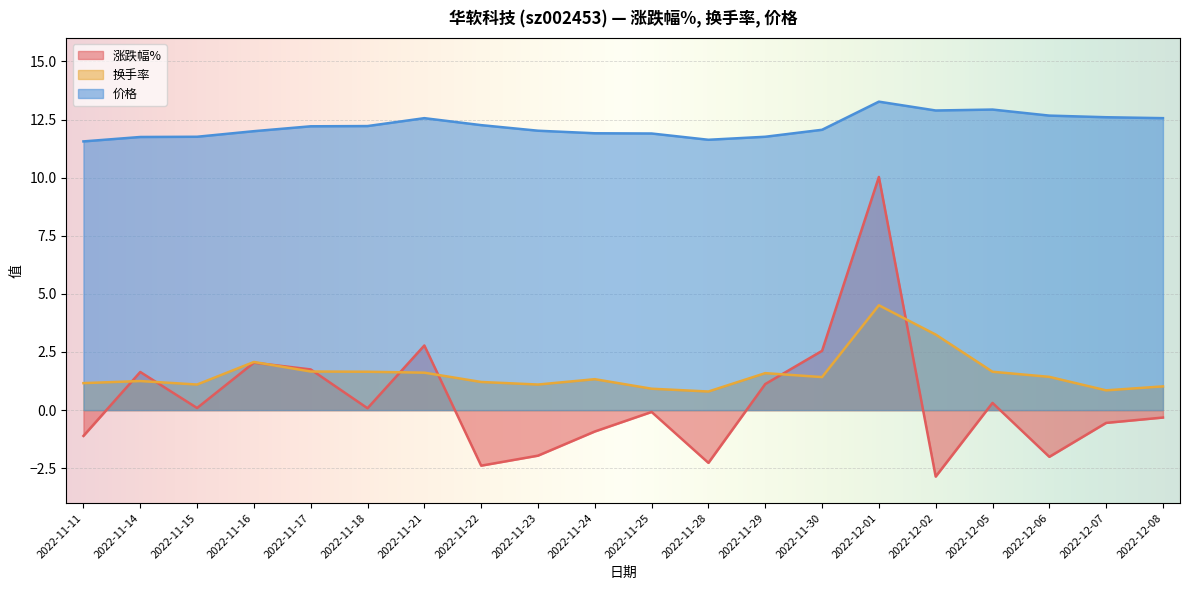

Between 2022-11-18 and 2022-12-05, which is larger?

2022-12-05